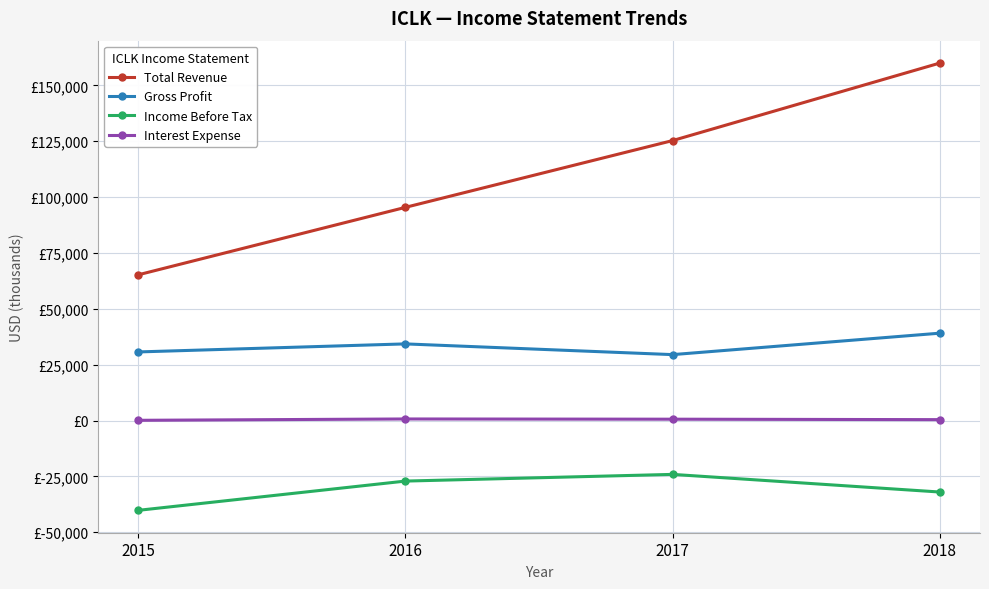

Reading right to left, extract all data points from this chart.

Total Revenue: 2018=160000	2017=125300	2016=95400	2015=65200
Gross Profit: 2018=39100	2017=29500	2016=34300	2015=30700
Income Before Tax: 2018=-32000	2017=-24100	2016=-27100	2015=-40200
Interest Expense: 2018=400	2017=600	2016=700	2015=100